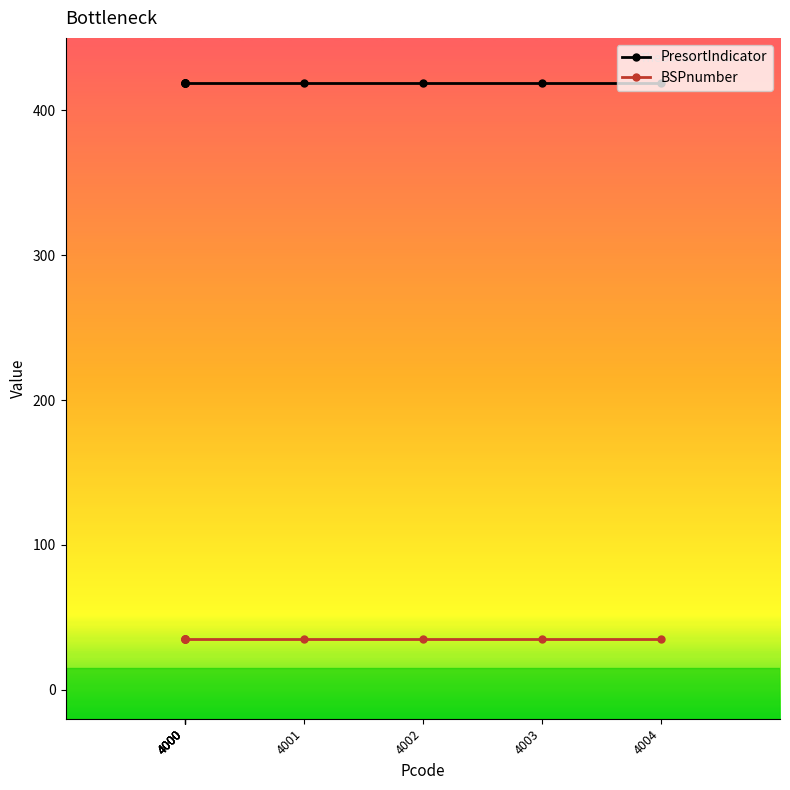

Rank the series by their maximum value, from highest to lowest.

PresortIndicator, BSPnumber